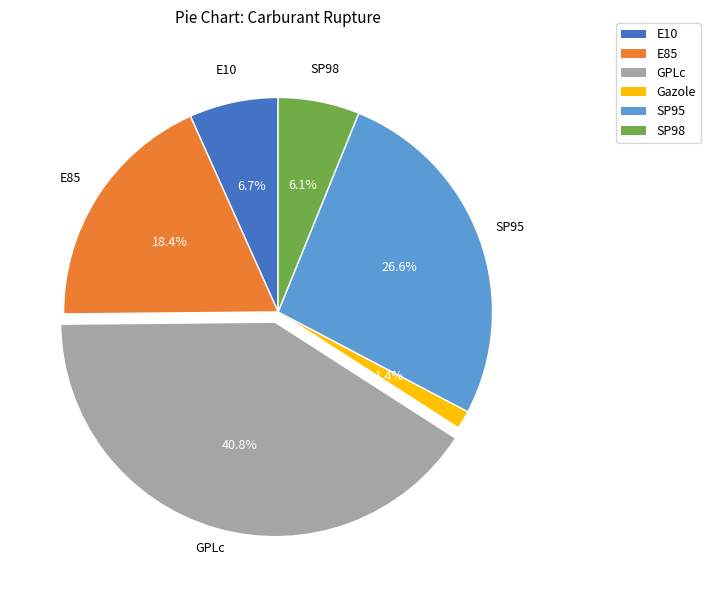

To the nearest percent, what is the difference between the GPLc and E85 slice percentages?

22%